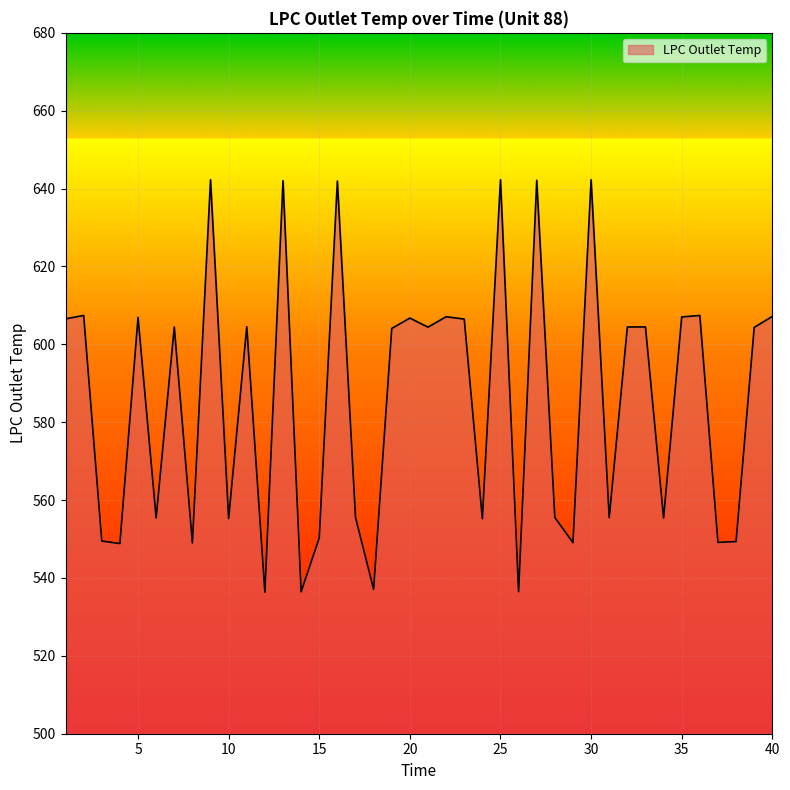

What is the greatest value displayed?

642.3